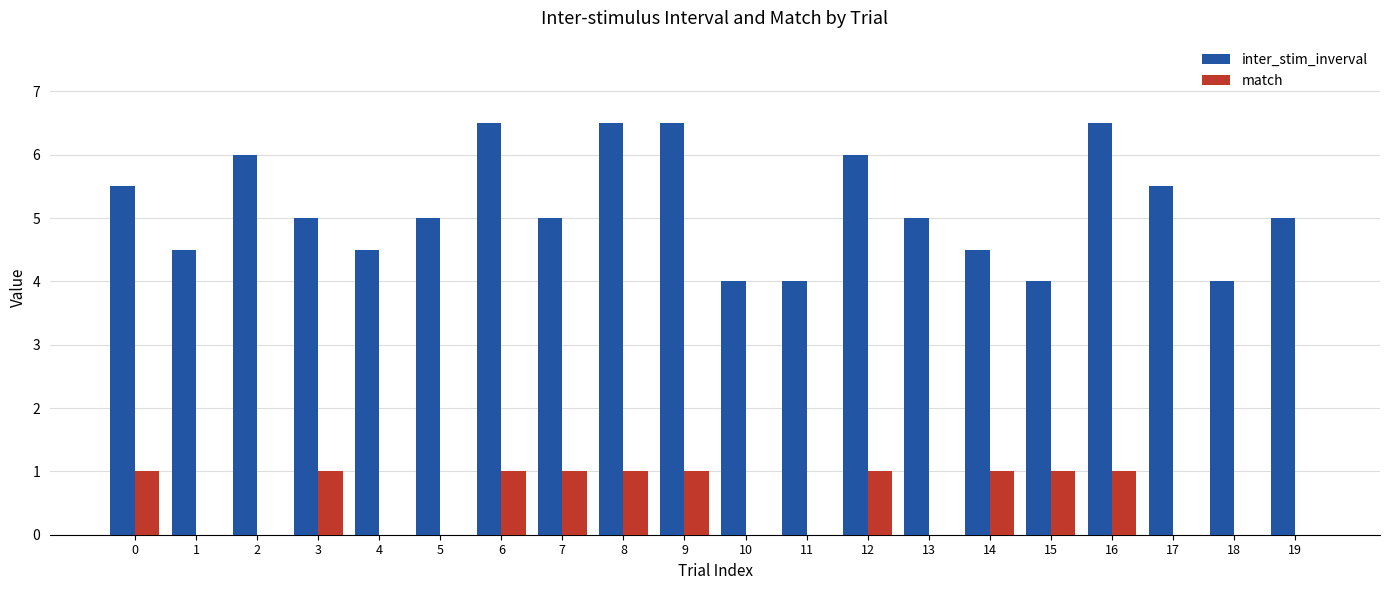

Are the bars horizontal?

No